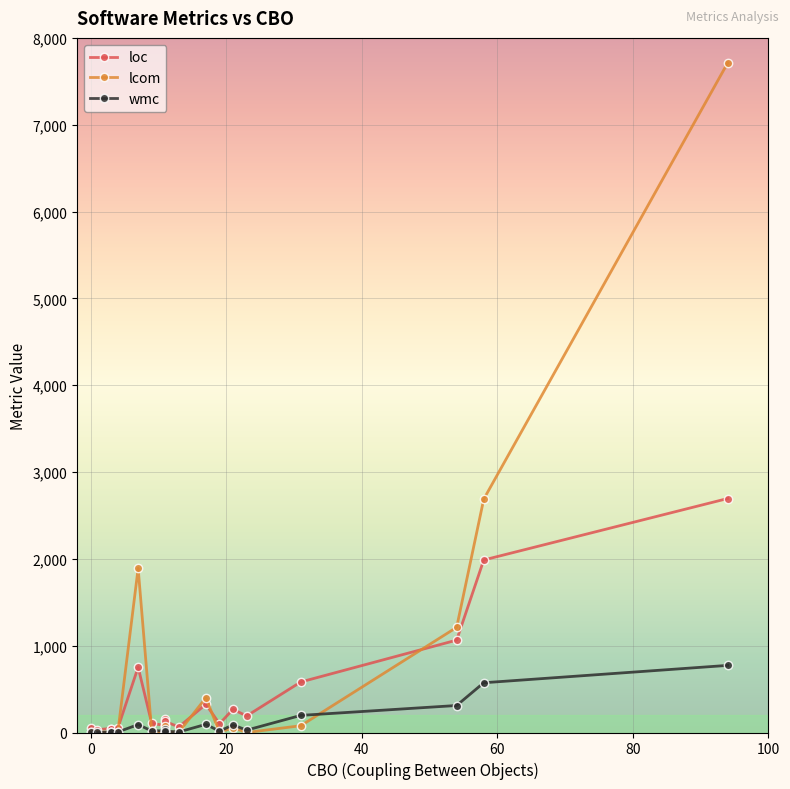

Rank the series by their maximum value, from highest to lowest.

lcom, loc, wmc